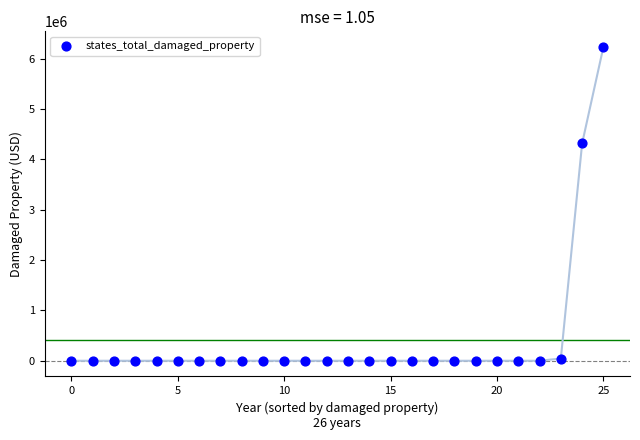

What Y value in the scatter plot is closest to 3115000?

4315000